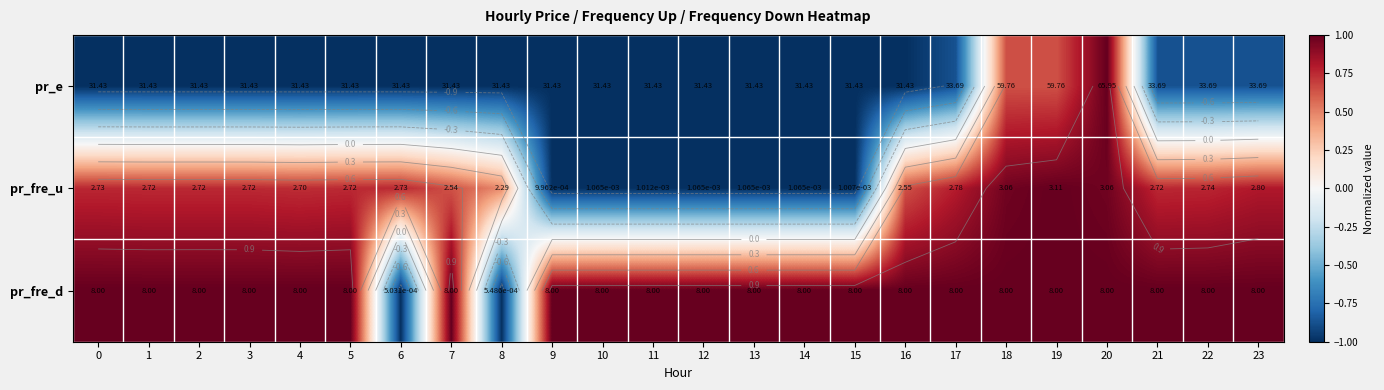

What is the approximate value of pr_fre_d at 8?

-1.0